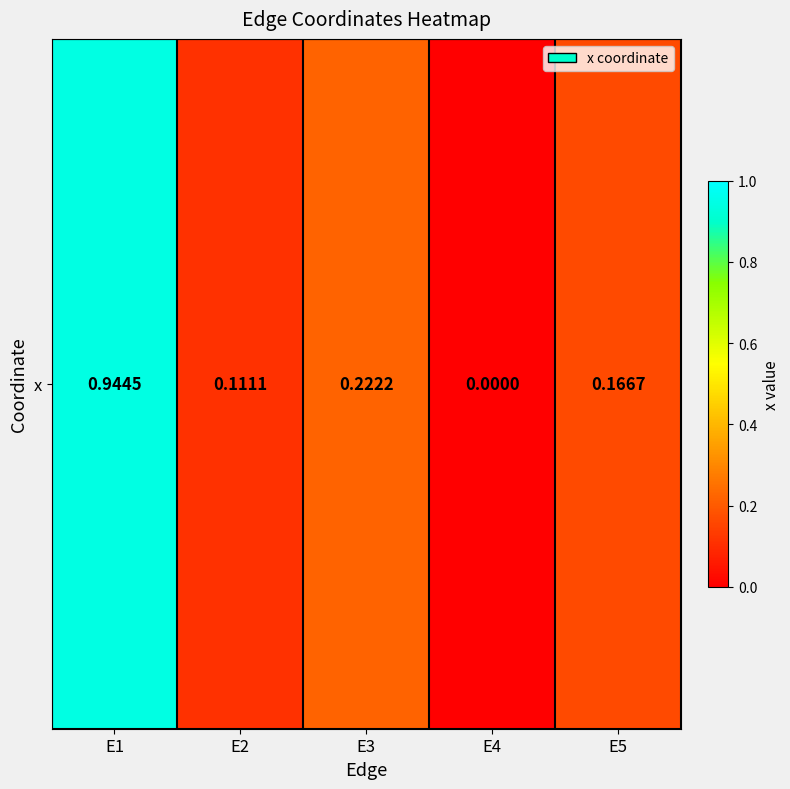

At which category does the chart reach its peak across all series?

E1